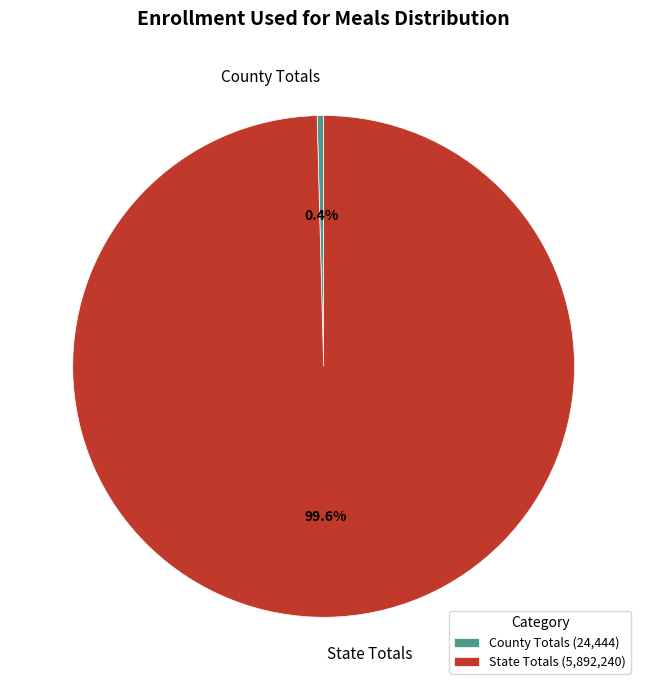

Which category accounts for the majority?

State Totals